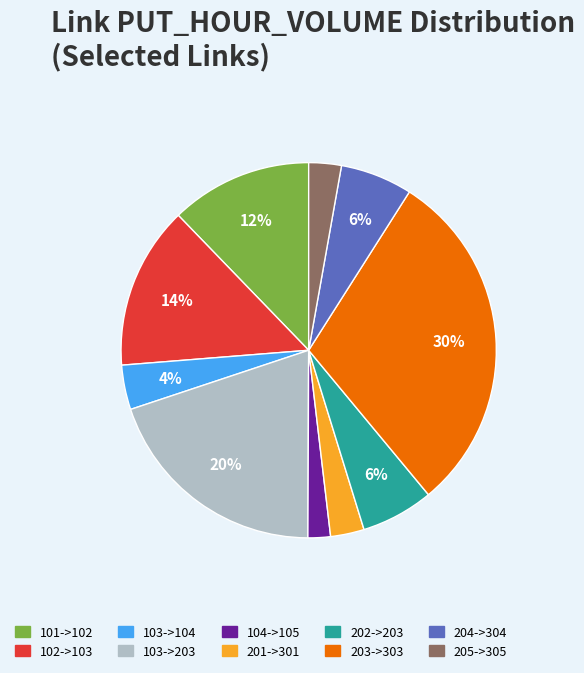

Which slice is the smallest?

104->105